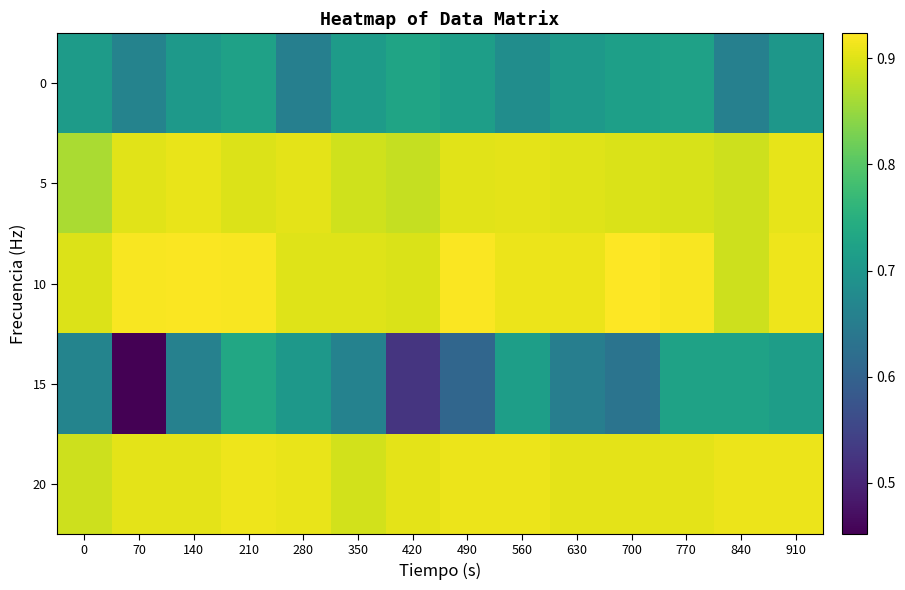

How many series are shown in this chart?

5